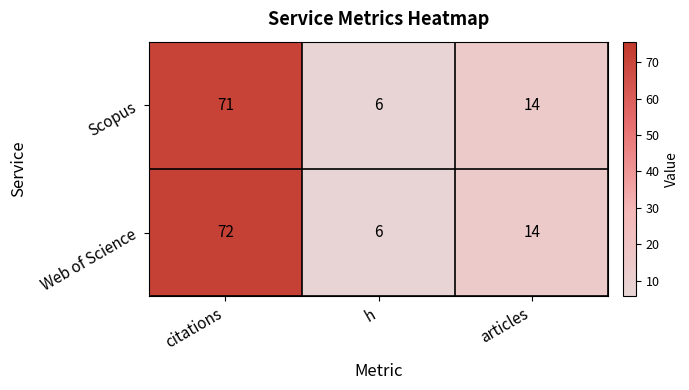

What is the total value across all series at citations?

143